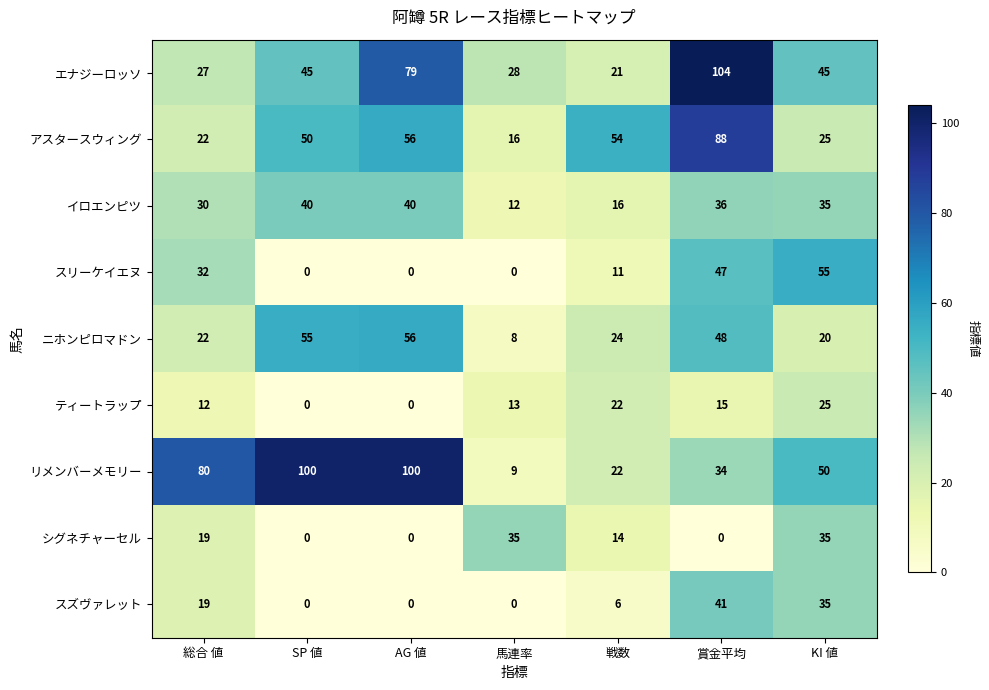

What is the difference between the highest and lowest values at 賞金平均?

104